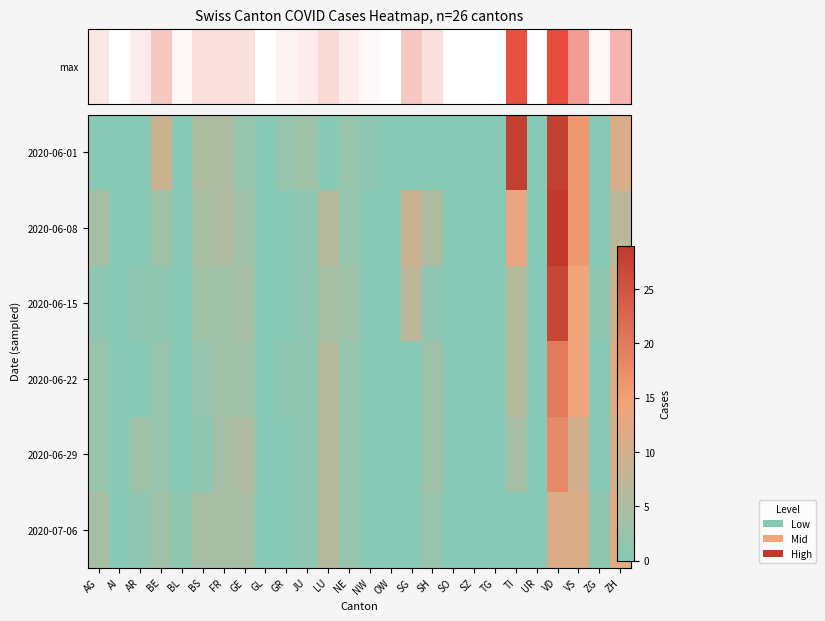

Reading left to right, what are all the values shown in this chart?

2020-06-01: AG=0	AI=0	AR=0	BE=9	BL=0	BS=5	FR=5	GE=2	GL=0	GR=2	JU=3	LU=0	NE=2	NW=1	OW=0	SG=0	SH=0	SO=0	SZ=0	TG=0	TI=28	UR=0	VD=28	VS=16	ZG=0	ZH=11
2020-06-08: AG=4	AI=0	AR=0	BE=3	BL=0	BS=4	FR=5	GE=3	GL=0	GR=0	JU=1	LU=6	NE=2	NW=0	OW=0	SG=9	SH=5	SO=0	SZ=0	TG=0	TI=13	UR=0	VD=29	VS=16	ZG=0	ZH=7
2020-06-15: AG=1	AI=0	AR=1	BE=1	BL=0	BS=3	FR=3	GE=4	GL=0	GR=0	JU=1	LU=4	NE=3	NW=0	OW=0	SG=7	SH=1	SO=0	SZ=0	TG=0	TI=6	UR=0	VD=27	VS=14	ZG=1	ZH=9
2020-06-22: AG=2	AI=0	AR=0	BE=2	BL=0	BS=2	FR=3	GE=3	GL=0	GR=1	JU=1	LU=6	NE=2	NW=0	OW=0	SG=0	SH=3	SO=0	SZ=0	TG=0	TI=6	UR=0	VD=20	VS=14	ZG=0	ZH=11
2020-06-29: AG=2	AI=0	AR=3	BE=2	BL=0	BS=1	FR=4	GE=5	GL=0	GR=0	JU=1	LU=6	NE=2	NW=0	OW=0	SG=0	SH=3	SO=0	SZ=0	TG=0	TI=4	UR=0	VD=18	VS=10	ZG=0	ZH=10
2020-07-06: AG=4	AI=0	AR=1	BE=3	BL=1	BS=4	FR=4	GE=4	GL=0	GR=0	JU=1	LU=6	NE=2	NW=0	OW=0	SG=0	SH=2	SO=0	SZ=0	TG=0	TI=0	UR=0	VD=11	VS=11	ZG=1	ZH=12